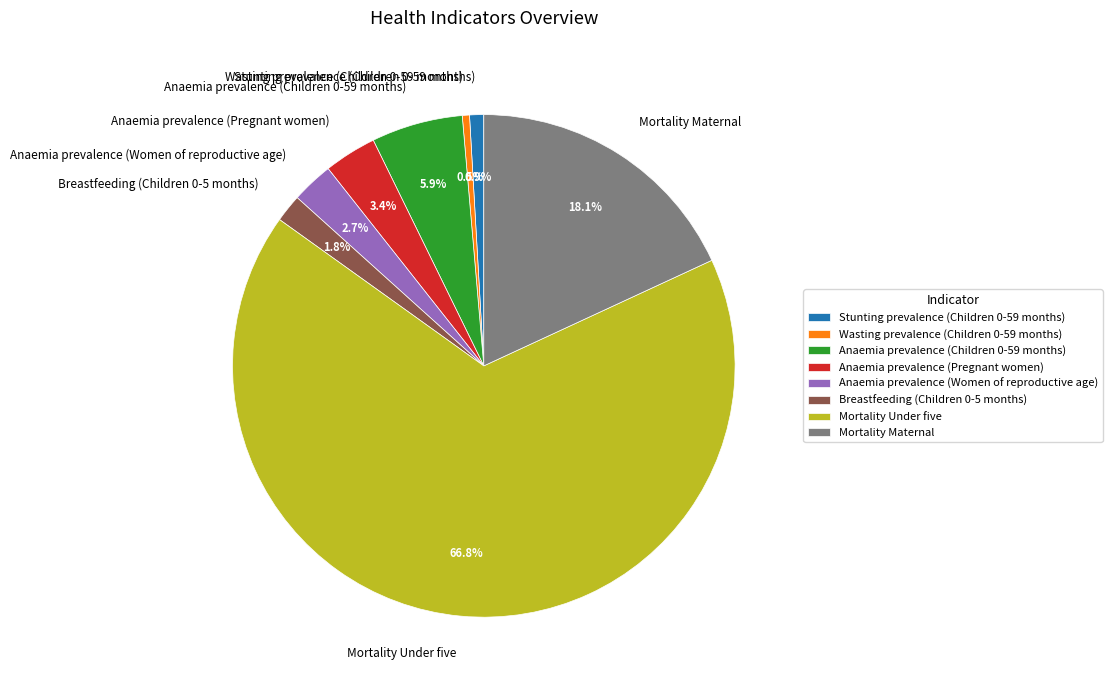

Which has a higher value, Anaemia prevalence (Pregnant women) or Anaemia prevalence (Children 0-59 months)?

Anaemia prevalence (Children 0-59 months)